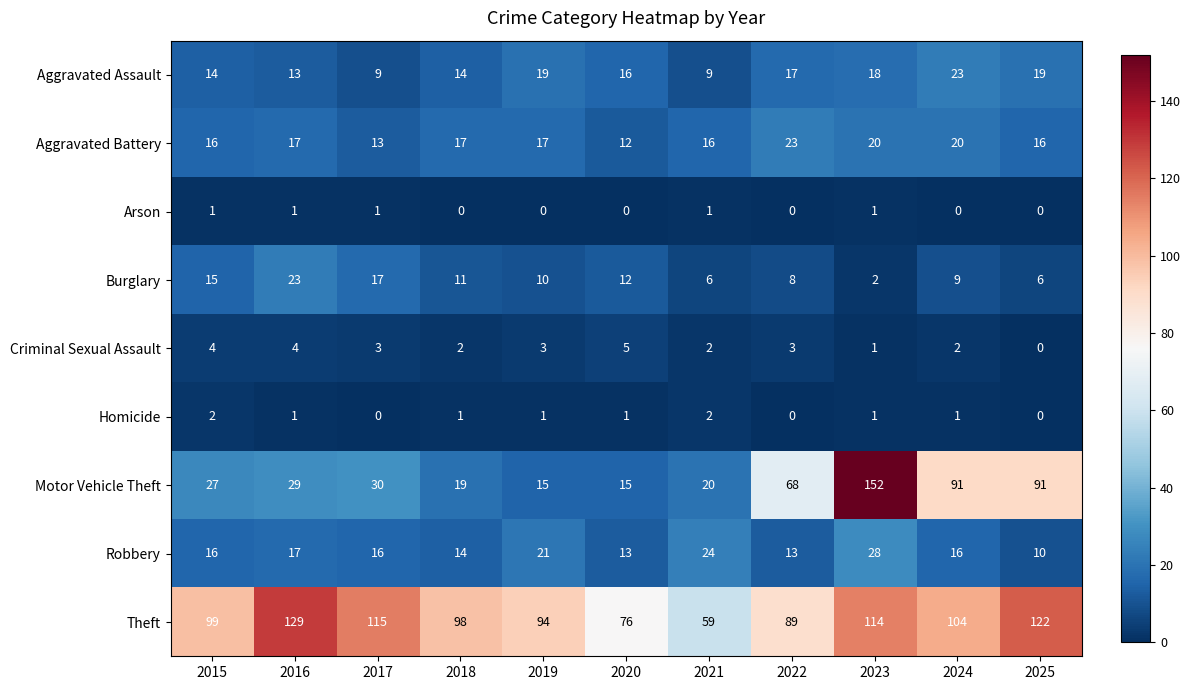

Which series changed the most between 2015 and 2024?

Motor Vehicle Theft